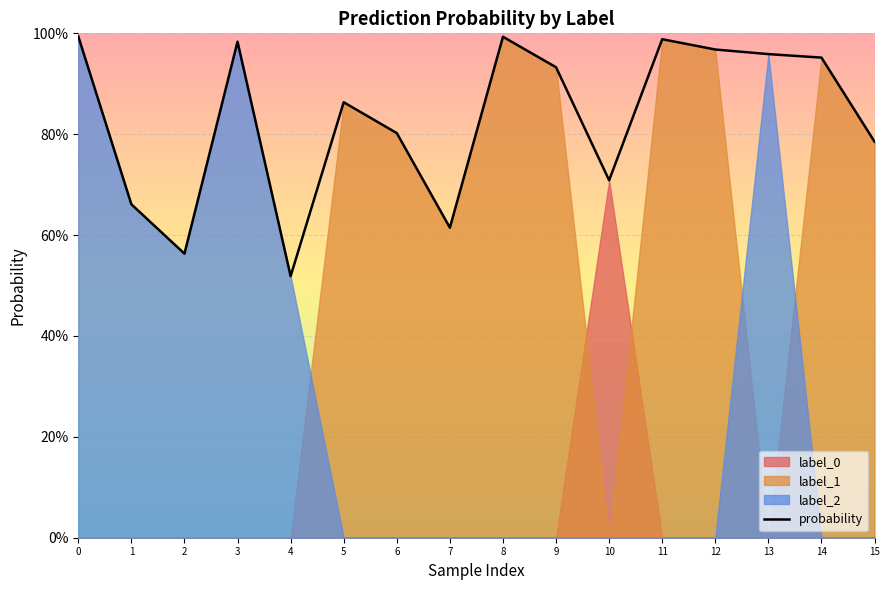

Reading left to right, extract all data points from this chart.

0=1.0	1=0.7	2=0.6	3=1.0	4=0.5	5=0.9	6=0.8	7=0.6	8=1.0	9=0.9	10=0.7	11=1.0	12=1.0	13=1.0	14=1.0	15=0.8